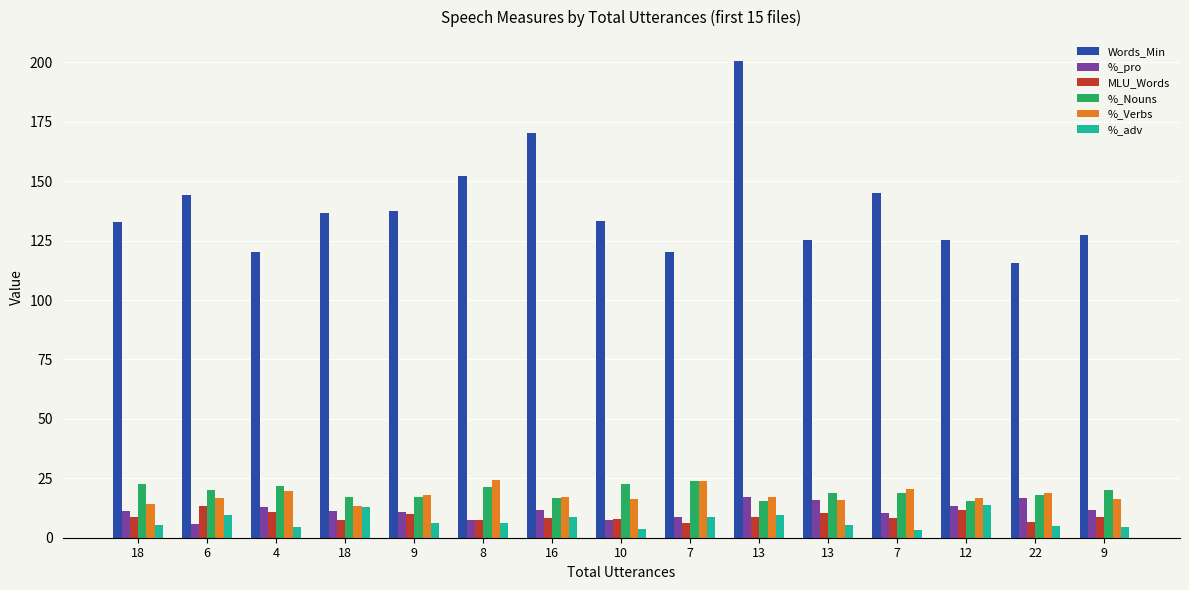

Does the chart contain stacked bars?

No